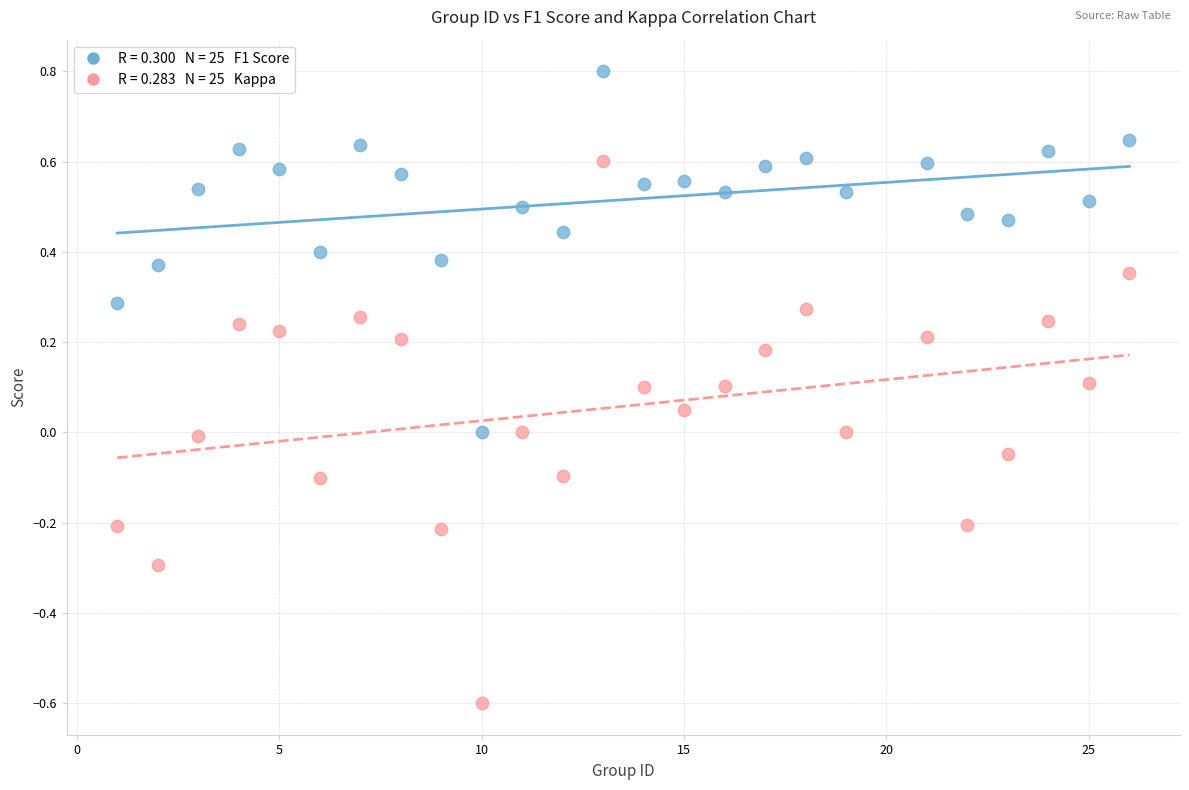

Across all data points, what is the range of X values (max minus min)?

25.0